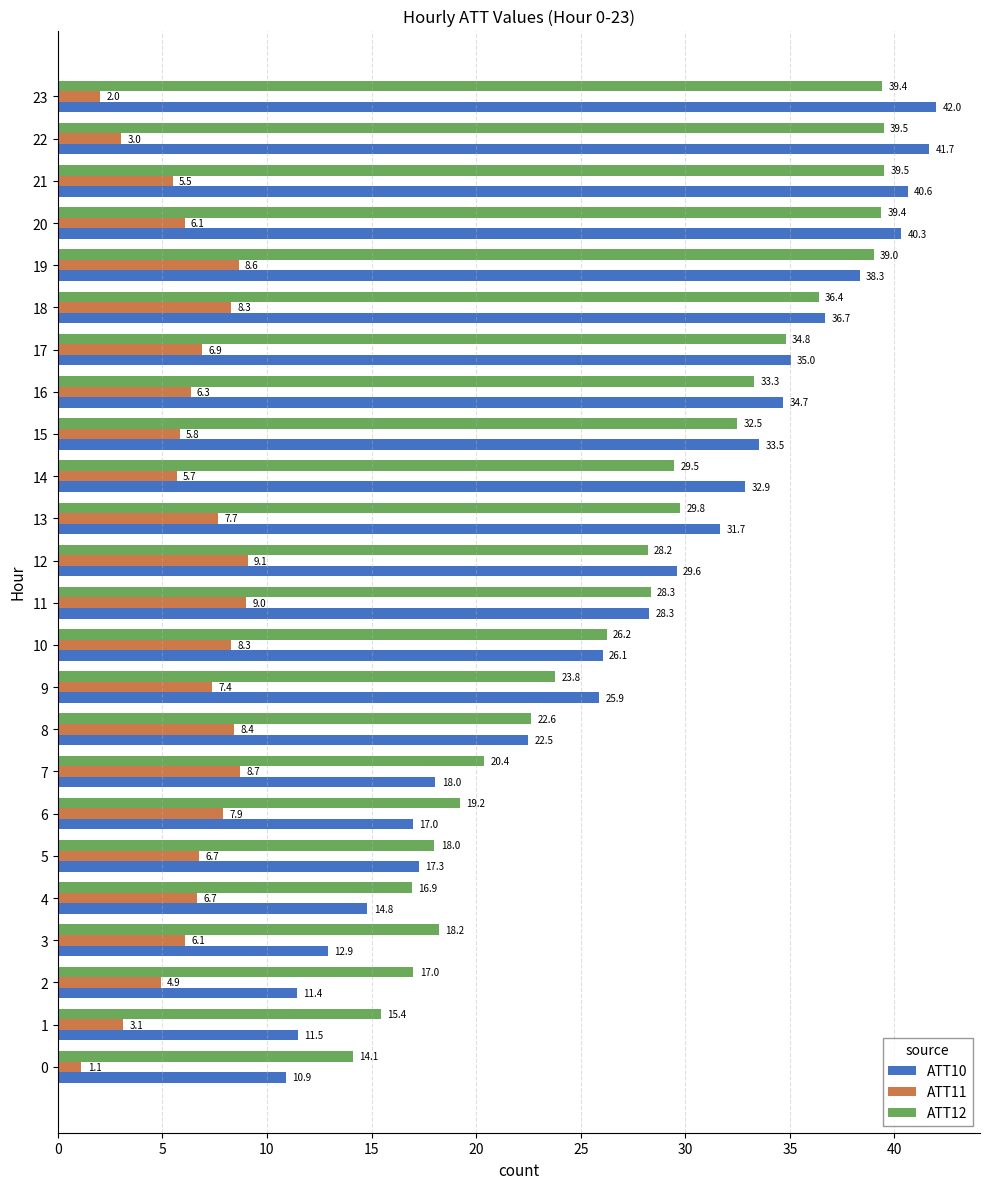

The ATT11 series shows 8.3 at 10. True or false?

True